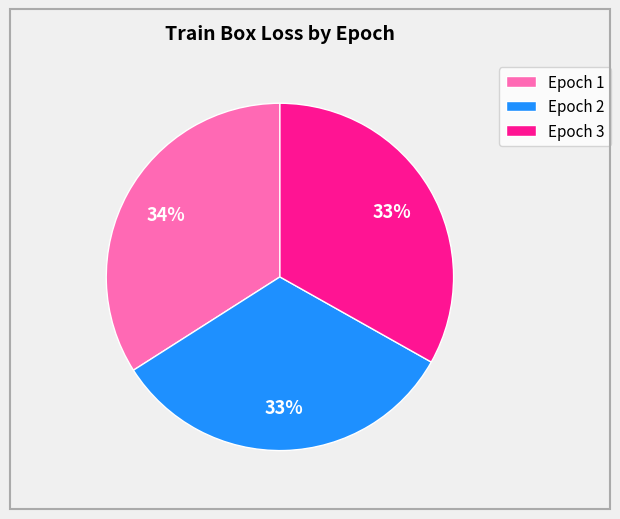

True or false: Epoch 2 accounts for 45% of the total.

False